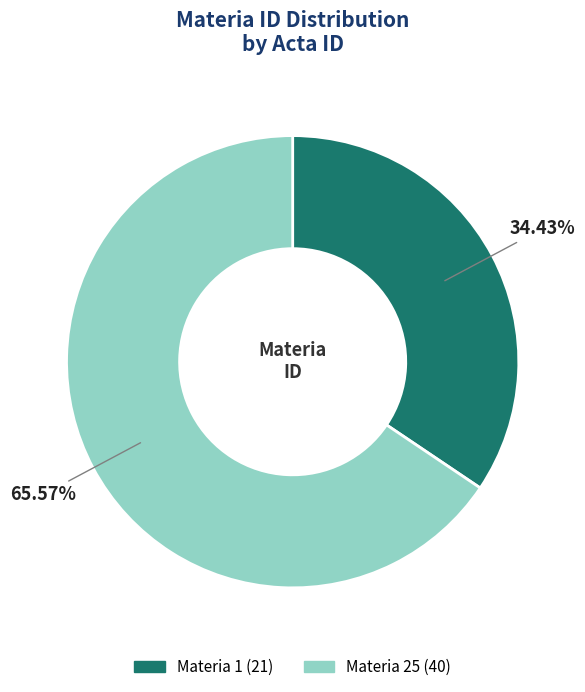

Does any single category account for the majority?

Yes